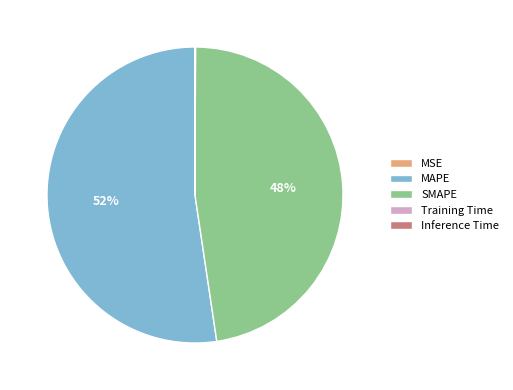

Is it true that SMAPE is 48% of the pie?

True